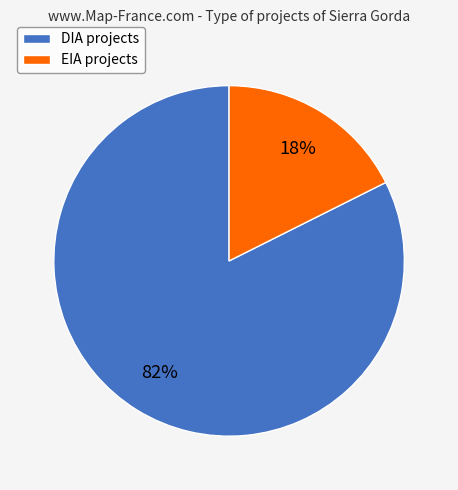

True or false: EIA accounts for 10% of the total.

False